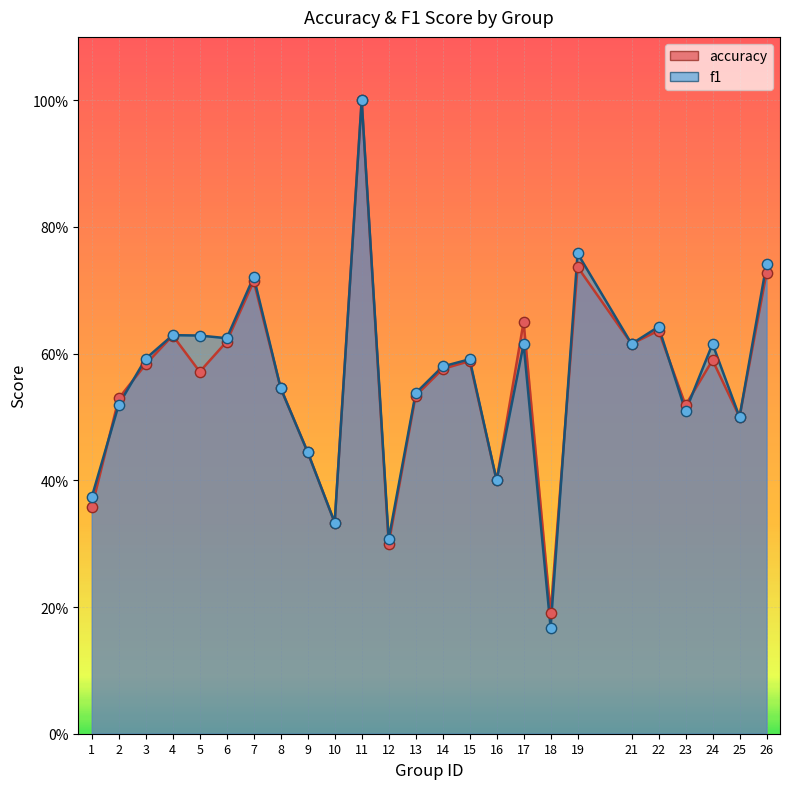

What is the total value across all series at 9?

0.9